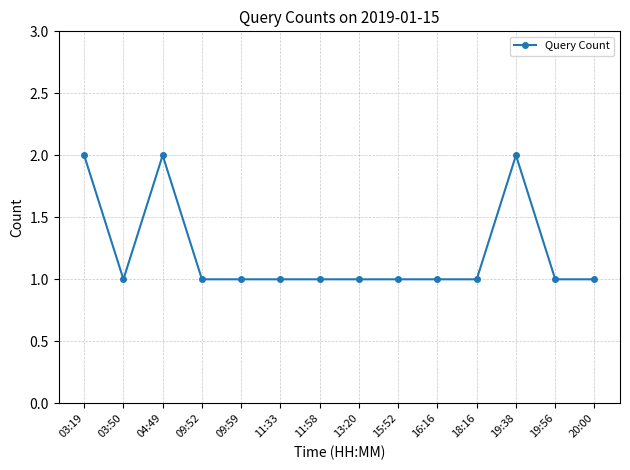

What is the label of the 5th point from the right?

16:16